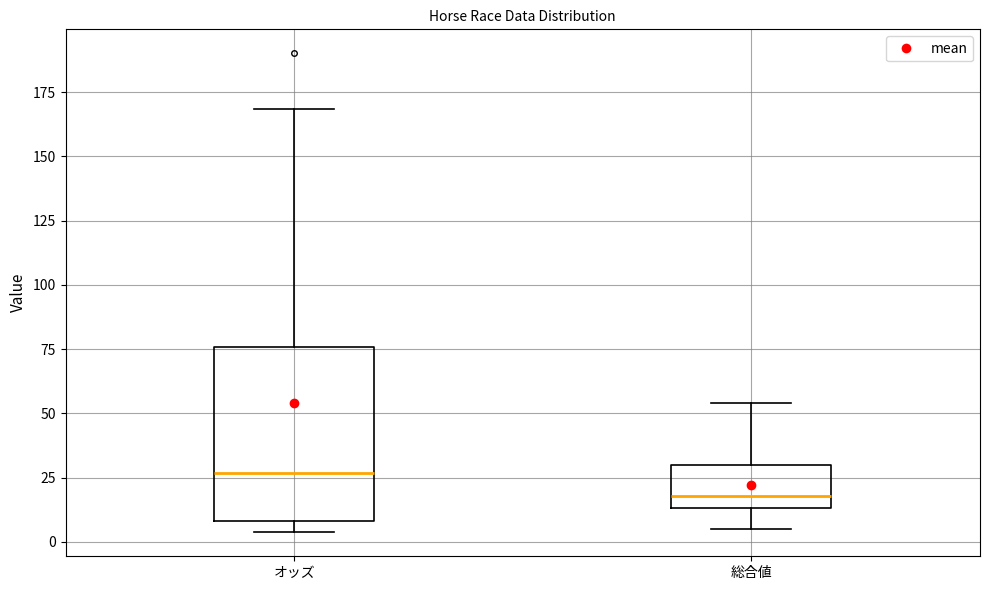

Where is the upper edge of the box for 総合値 on the y-axis? The values are not printed on the chart, so give them approximately, as read against the axis.

30